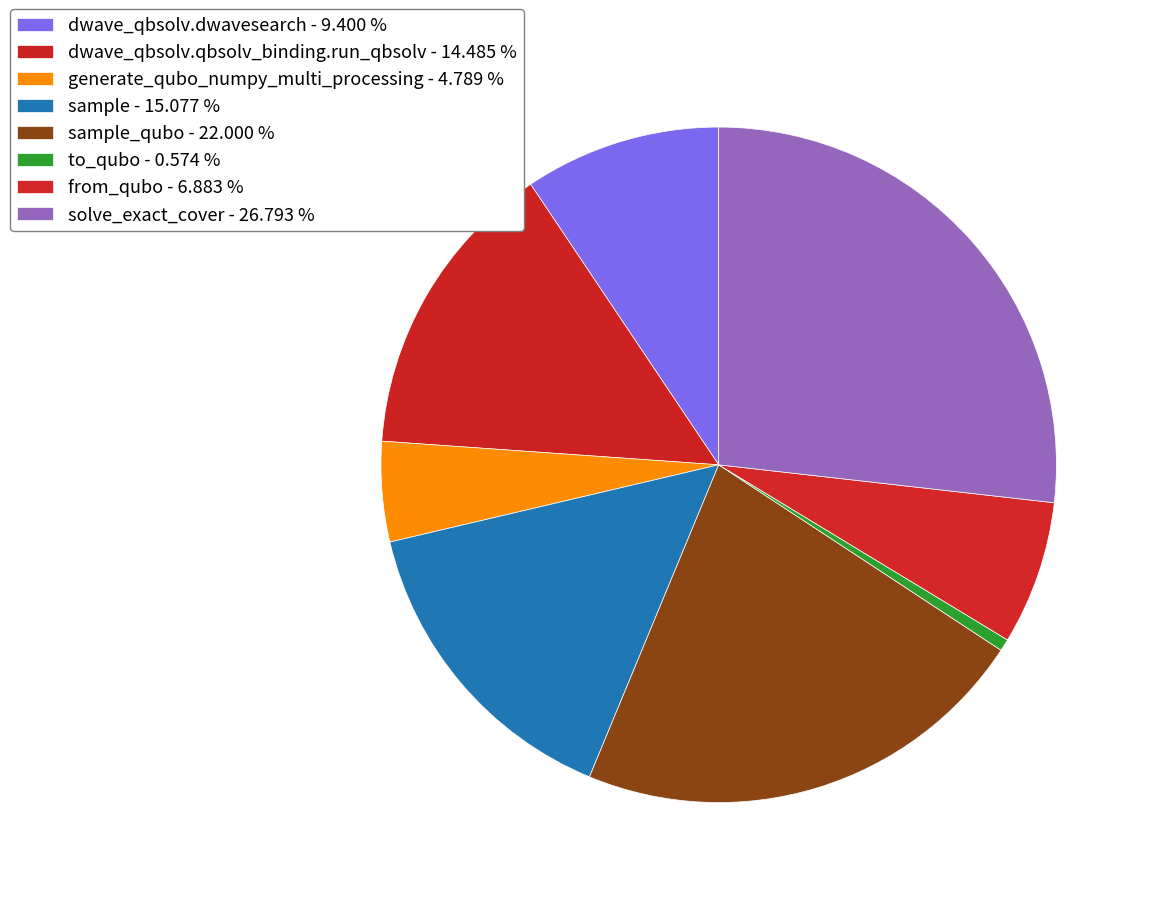

How many slices are in this pie chart?

8